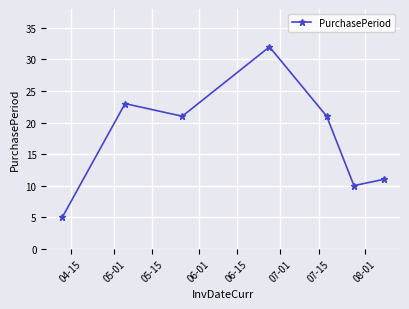

What is the value of the 1st point from the left?

5